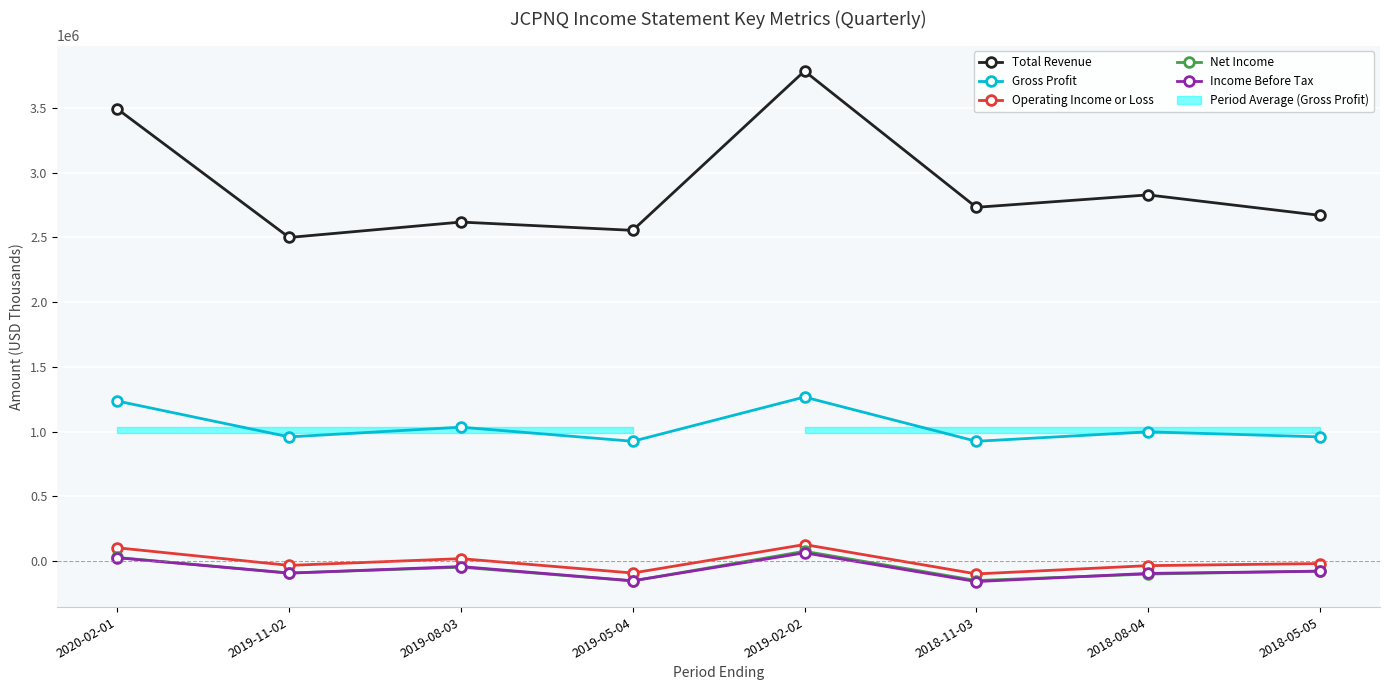

At which category does Gross Profit reach its first local peak?

2019-08-03